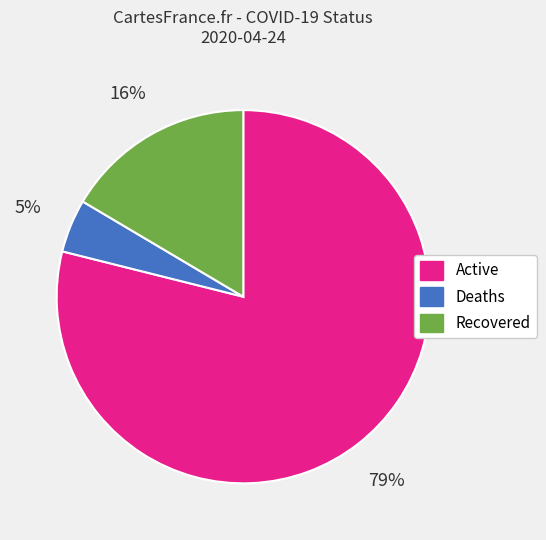

To the nearest percent, what percentage of the pie is Recovered?

16%